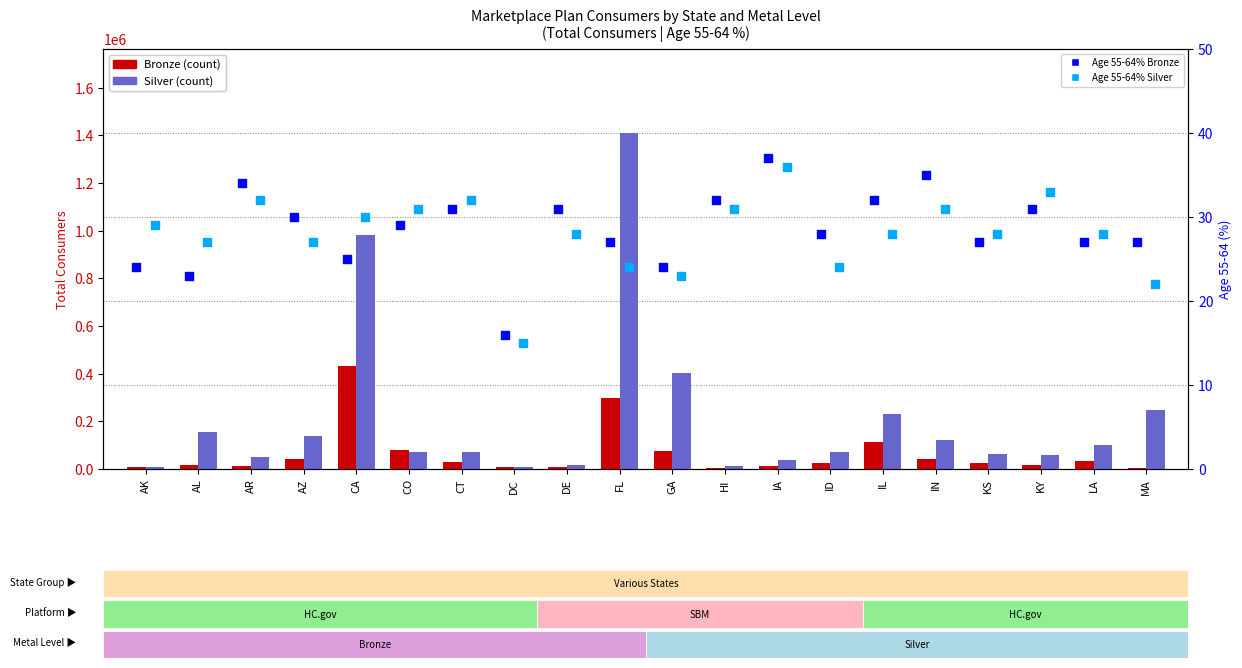

Which series contains the highest Y value?

Silver